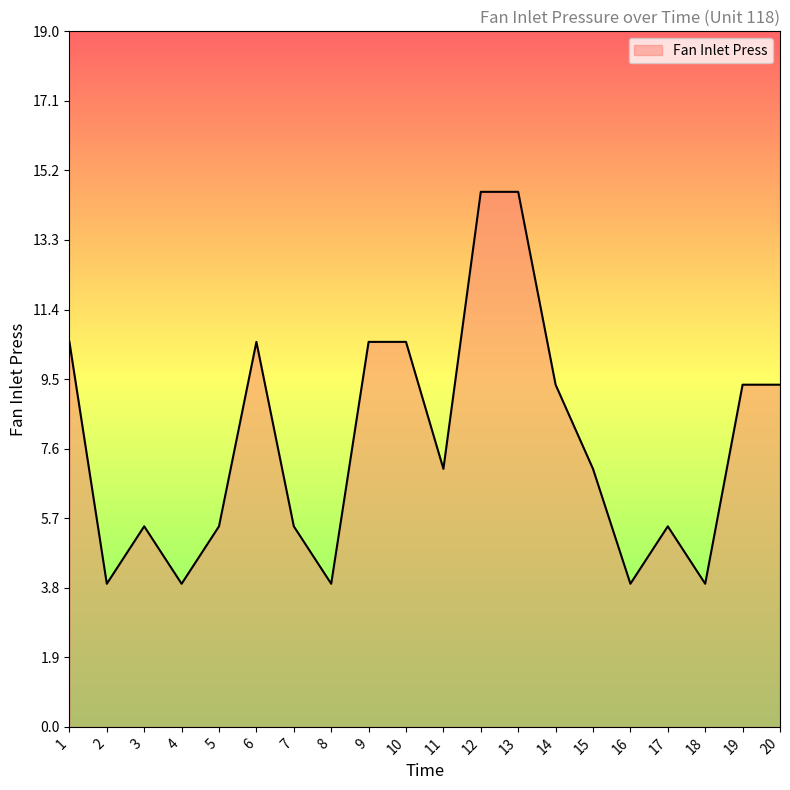

What is the greatest value displayed?

14.6